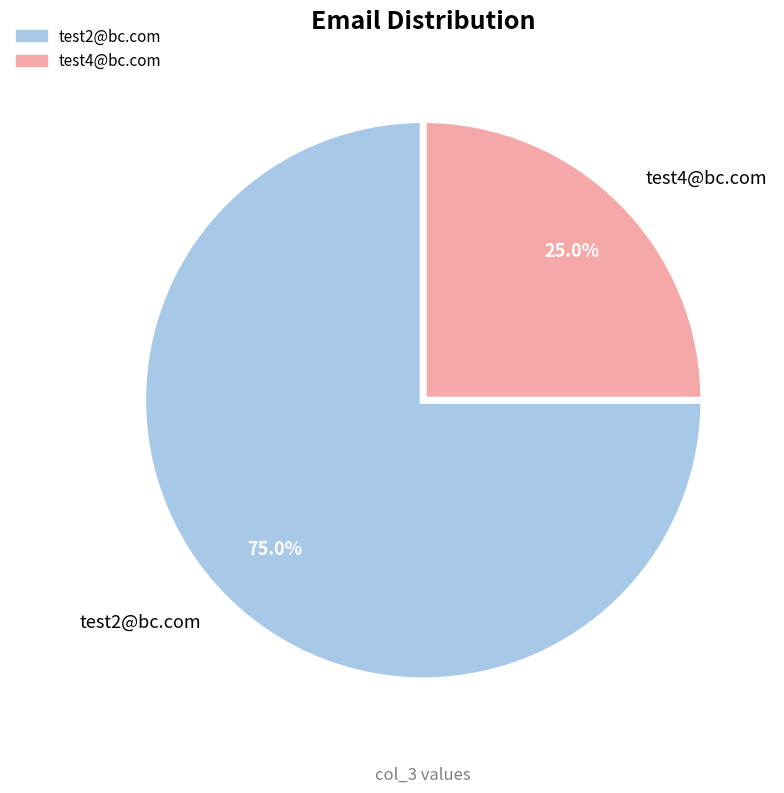

Count the number of slices in the pie.

2